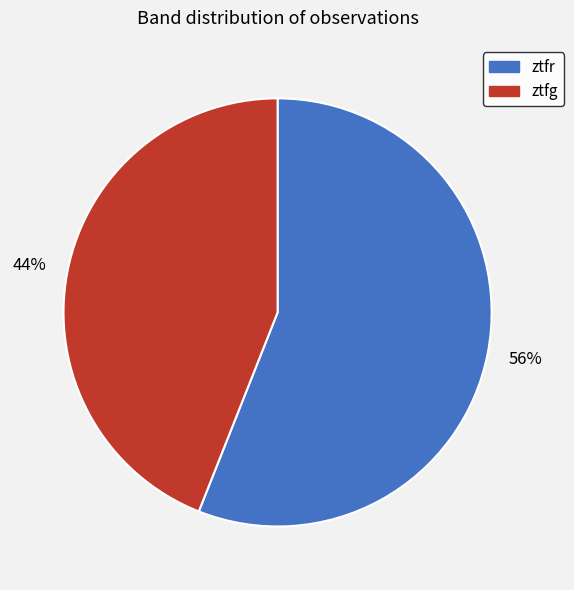

True or false: ztfr accounts for 62% of the total.

False